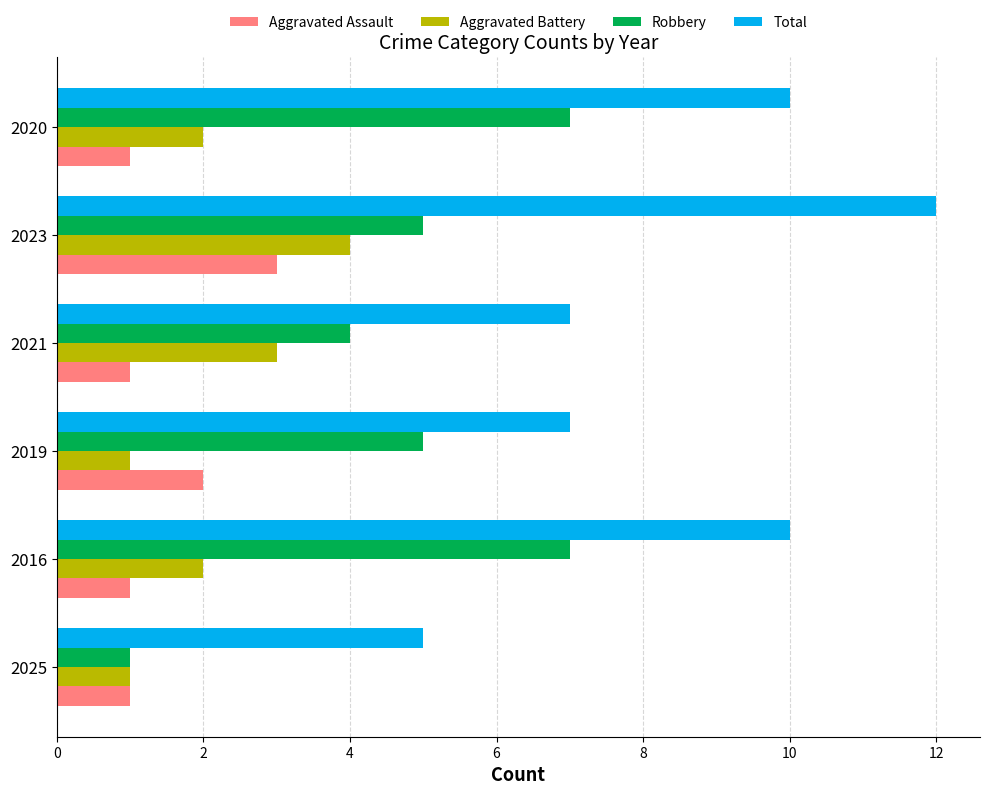

How many categories are shown in the chart?

6